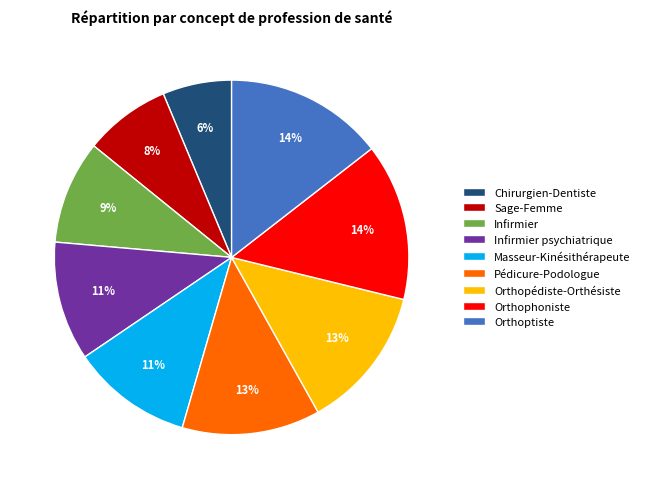

Between Infirmier and Masseur-Kinésithérapeute, which is larger?

Masseur-Kinésithérapeute